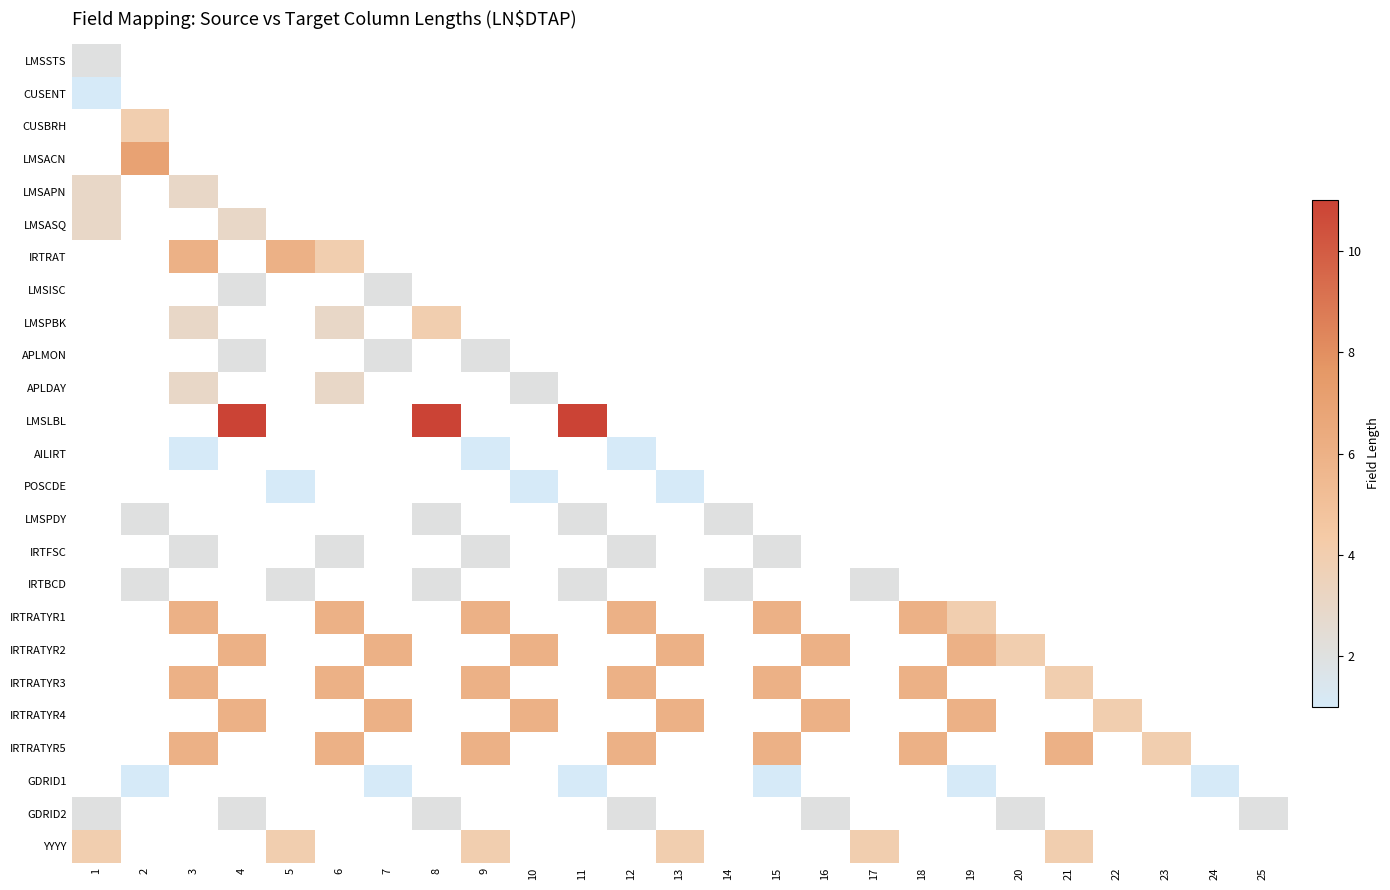

Count the number of data series in this chart.

25